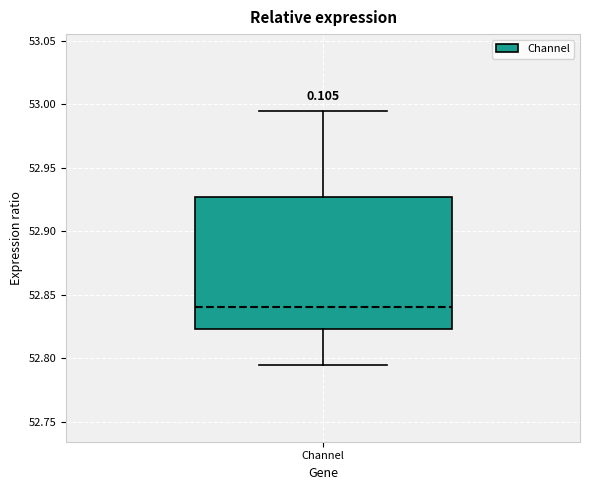

Transcribe this box plot: give where the median line is, the range the box spans, and where the two whiskers end, as read against the y-axis. The values are not printed on the chart, so give them approximately, as read against the axis.

median 52.840, box 52.825 to 52.925, whiskers 52.795 to 52.995